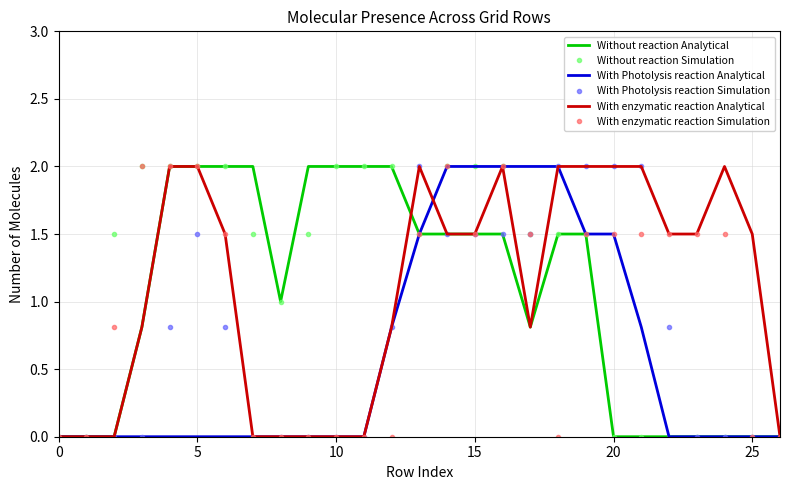

What are all the series names shown in the legend?

Without reaction Analytical, Without reaction Simulation, With Photolysis reaction Analytical, With Photolysis reaction Simulation, With enzymatic reaction Analytical, With enzymatic reaction Simulation